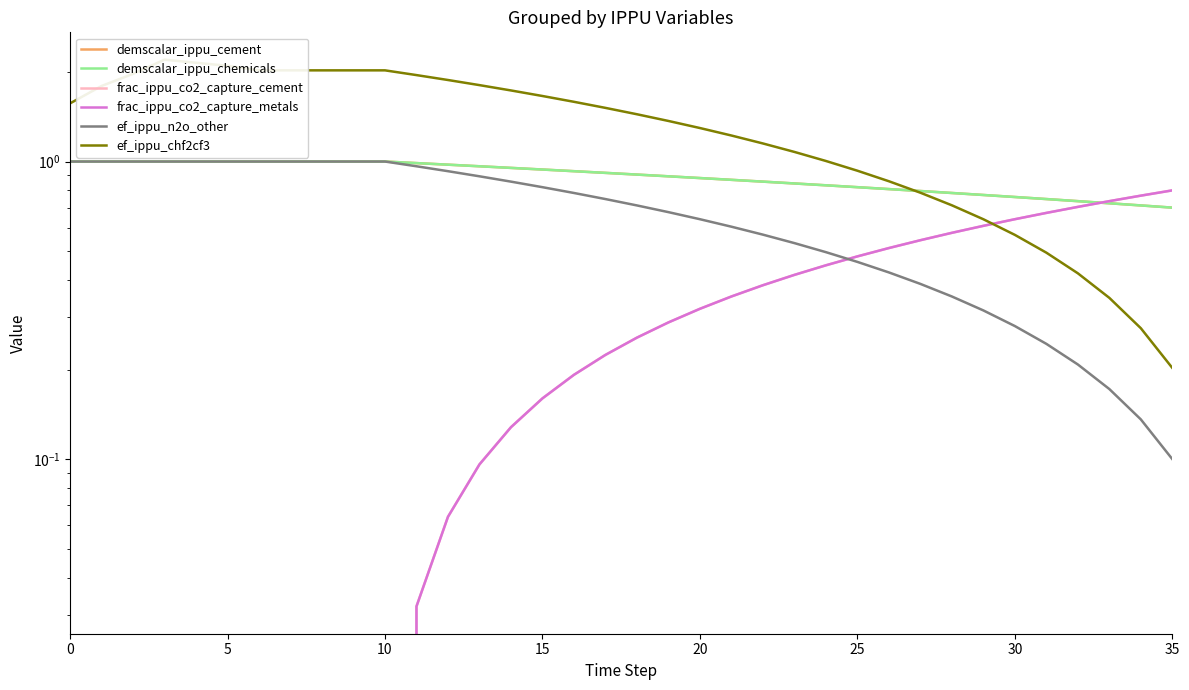

List the series in order of their peak value, lowest first.

frac_ippu_co2_capture_cement, frac_ippu_co2_capture_metals, demscalar_ippu_cement, demscalar_ippu_chemicals, ef_ippu_n2o_other, ef_ippu_chf2cf3